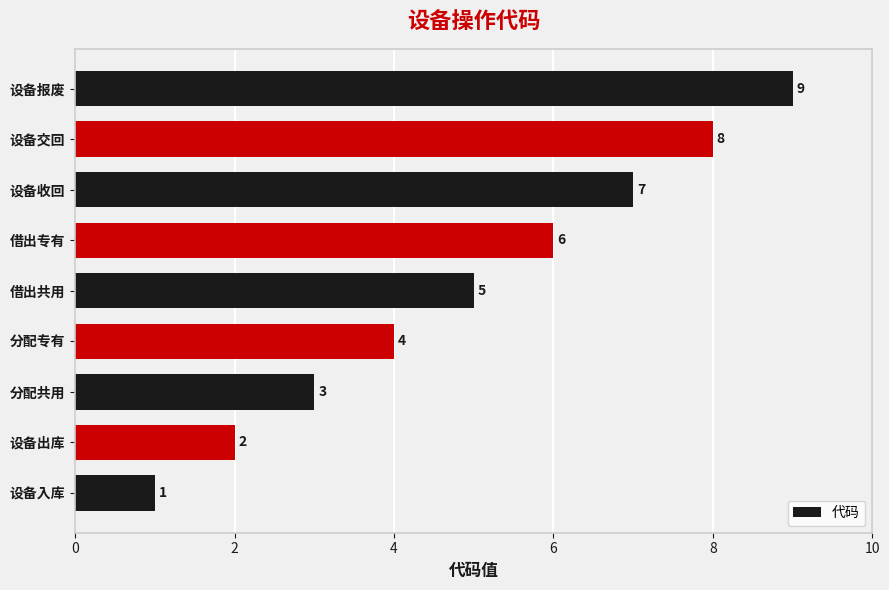

What is the greatest value displayed?

9